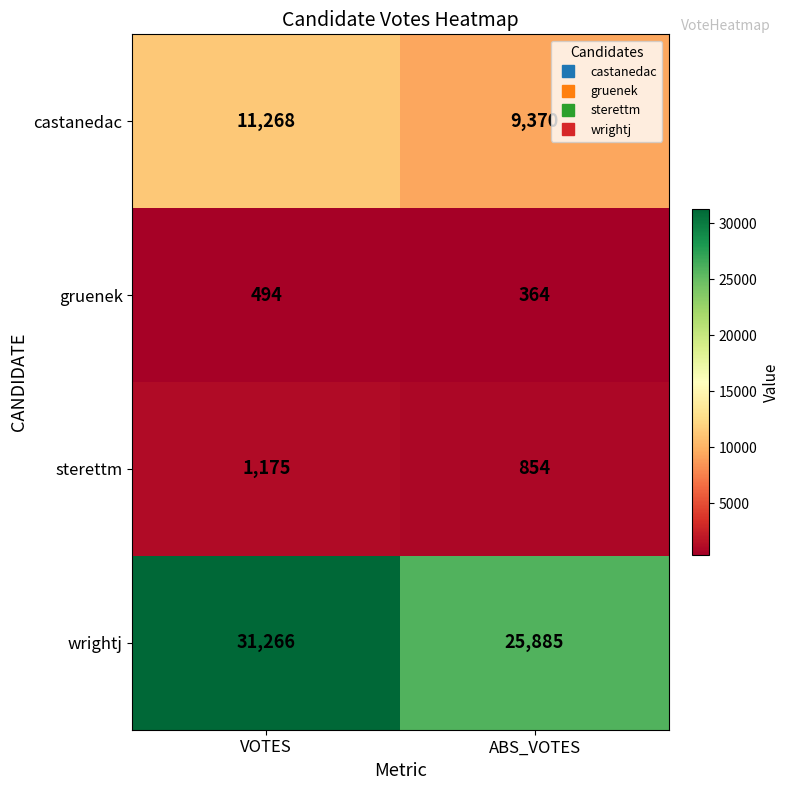

True or false: gruenek has a value of 269 at VOTES.

False